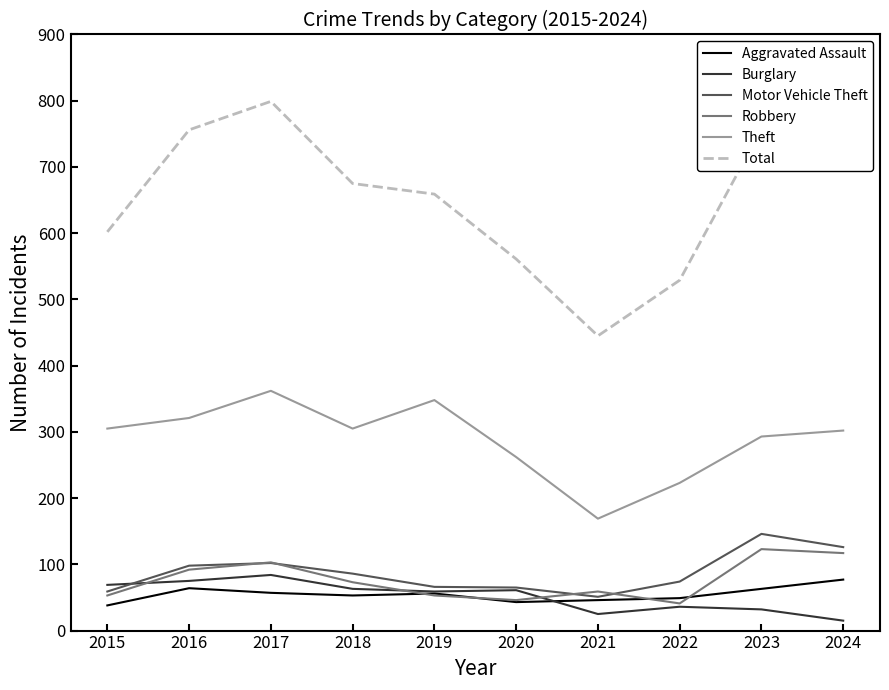

Is this an area chart (filled region under the line)?

No